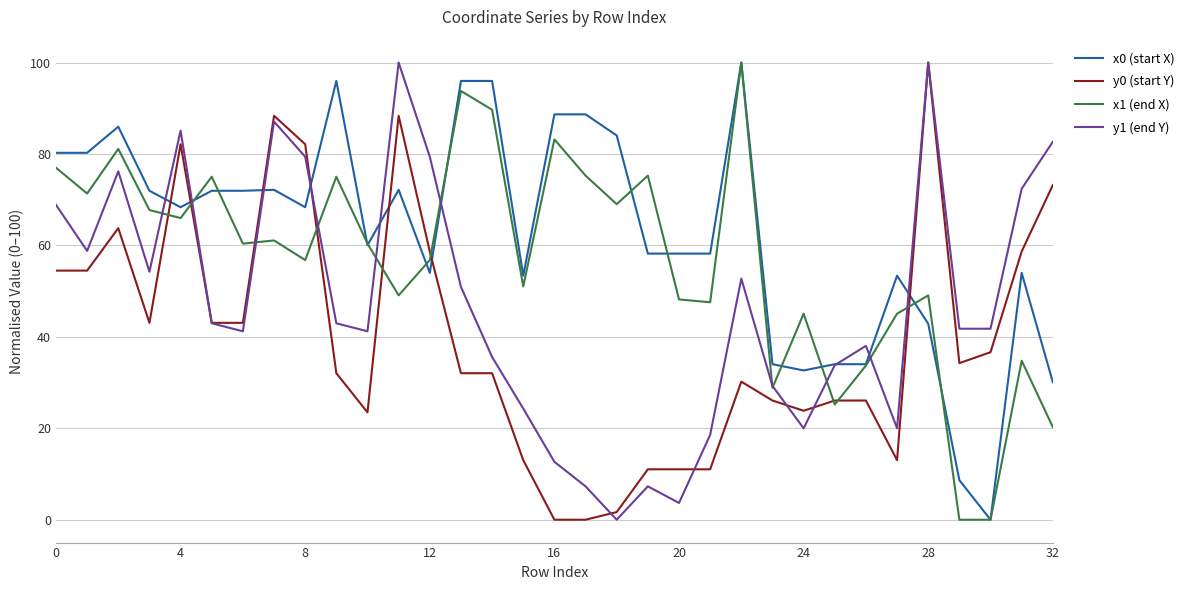

What is the highest value of the x0 (start X) series?

100.0